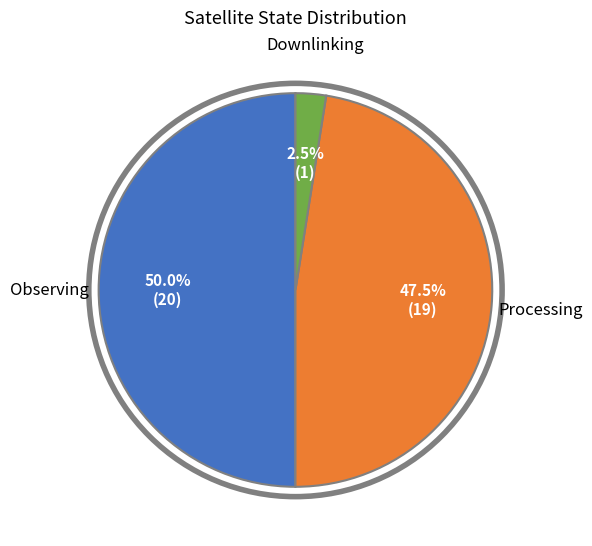

How many segments does this pie chart have?

3